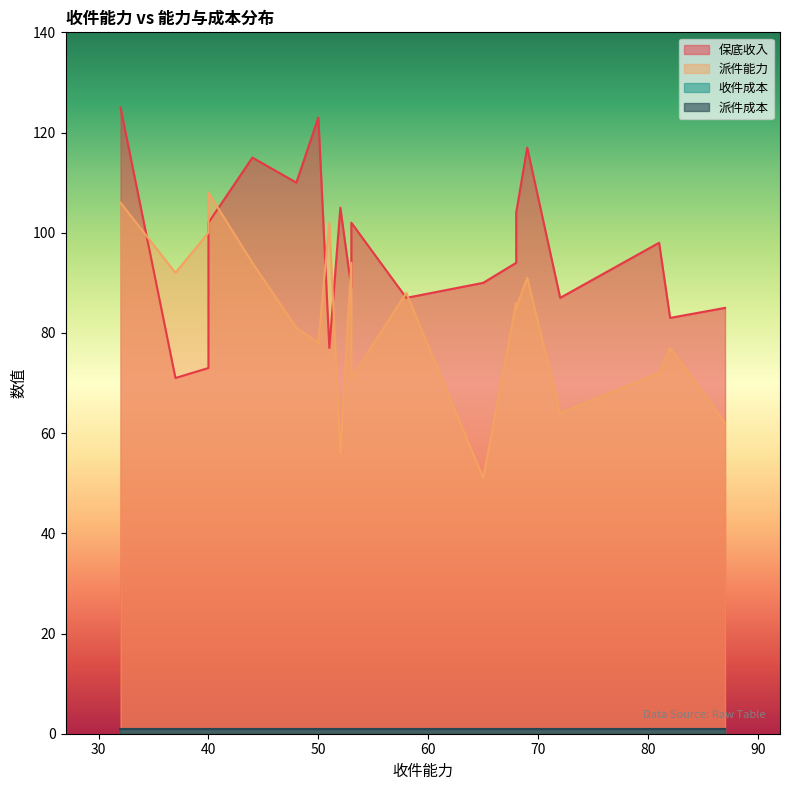

How many categories are shown in the chart?

20